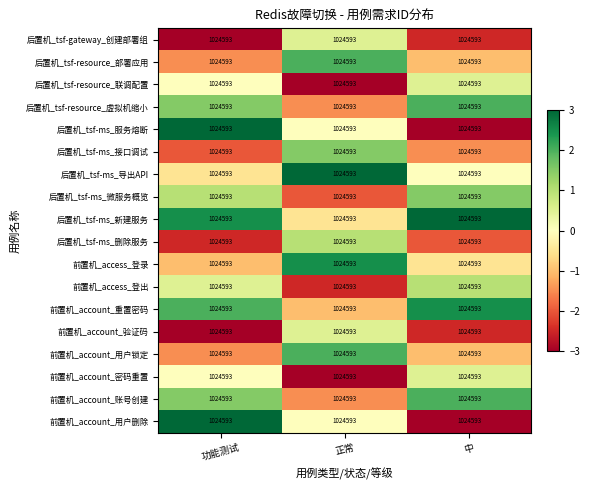

How many categories are shown in the chart?

3